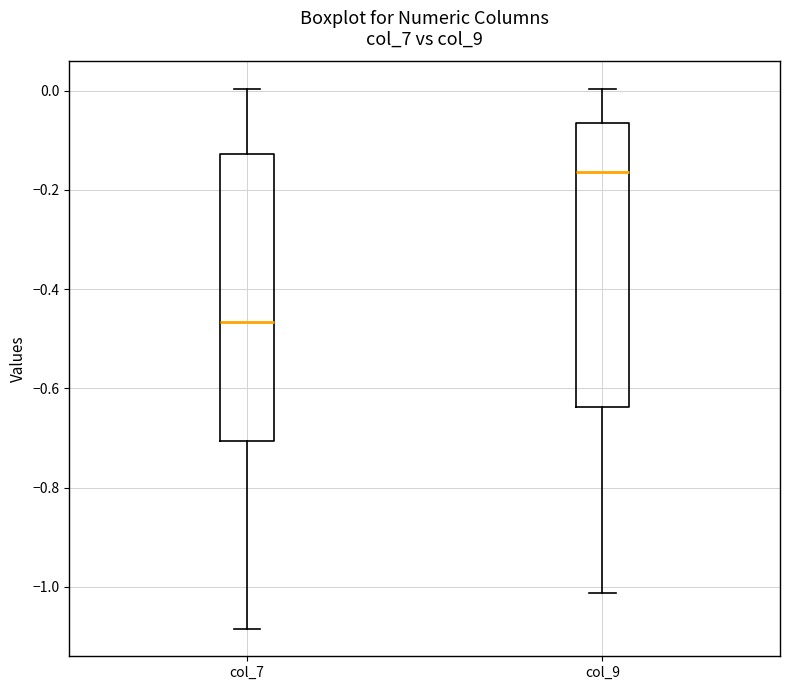

Reading left to right, read every box against the y-axis: the position of its median line, the range the box covers, and the ends of its whiskers. The values are not printed on the chart, so give them approximately, as read against the axis.

col_7: median -0.46, box -0.70 to -0.12, whiskers -1.08 to 0.00
col_9: median -0.16, box -0.64 to -0.06, whiskers -1.02 to 0.00